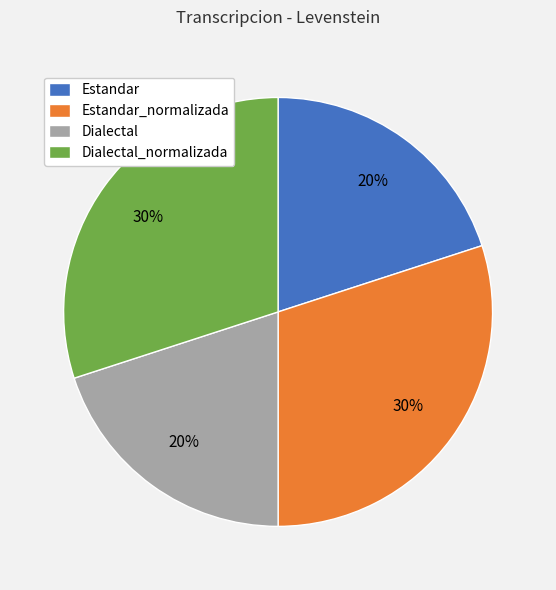

To the nearest percent, what is the average slice percentage?

25%